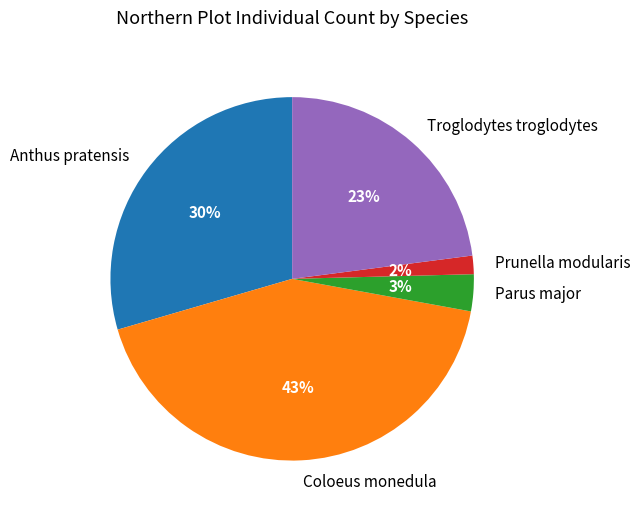

How many slices are in this pie chart?

5